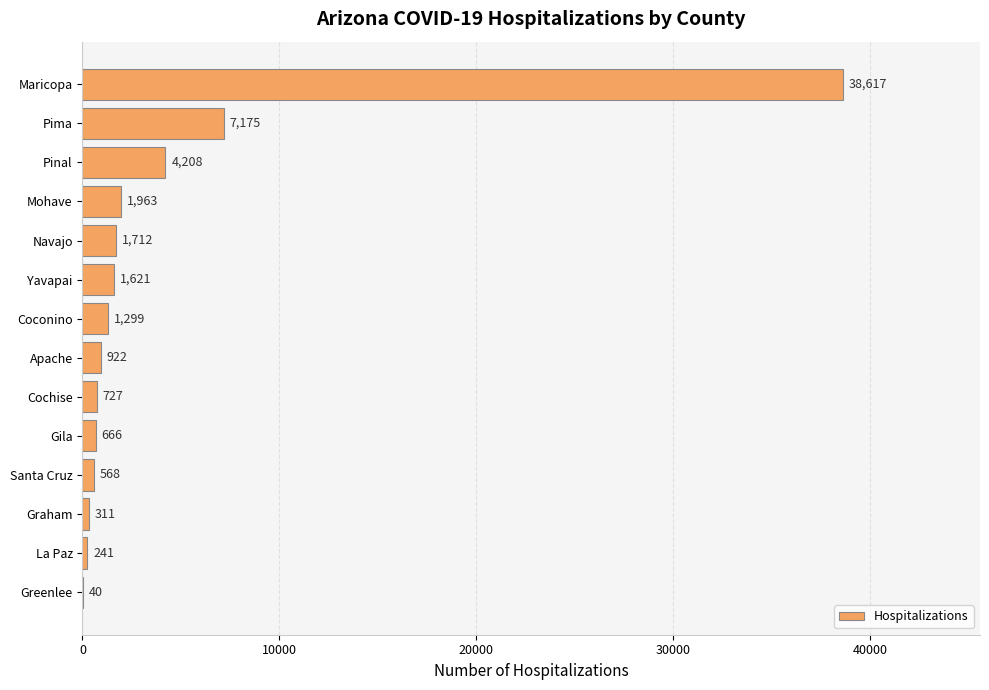

What is the greatest value displayed?

38617